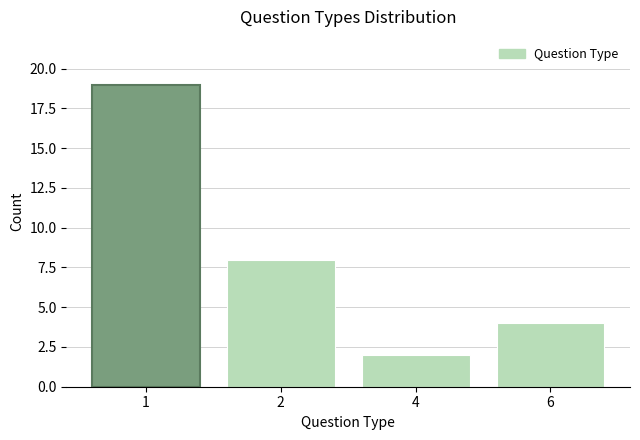

Reading right to left, what are all the values shown in this chart?

6=4	4=2	2=8	1=19